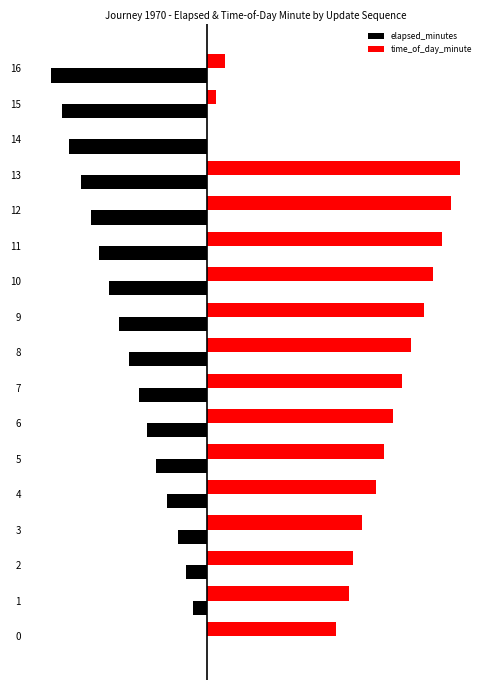

What is the total value across all series at 4?

28.9